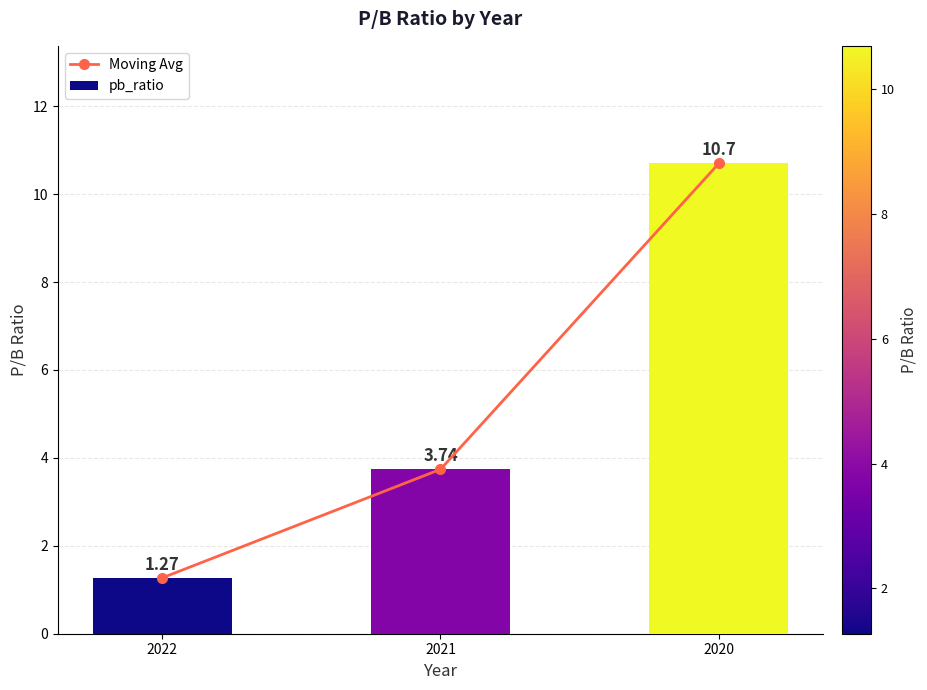

Which series has the largest range (max minus min)?

Moving Avg